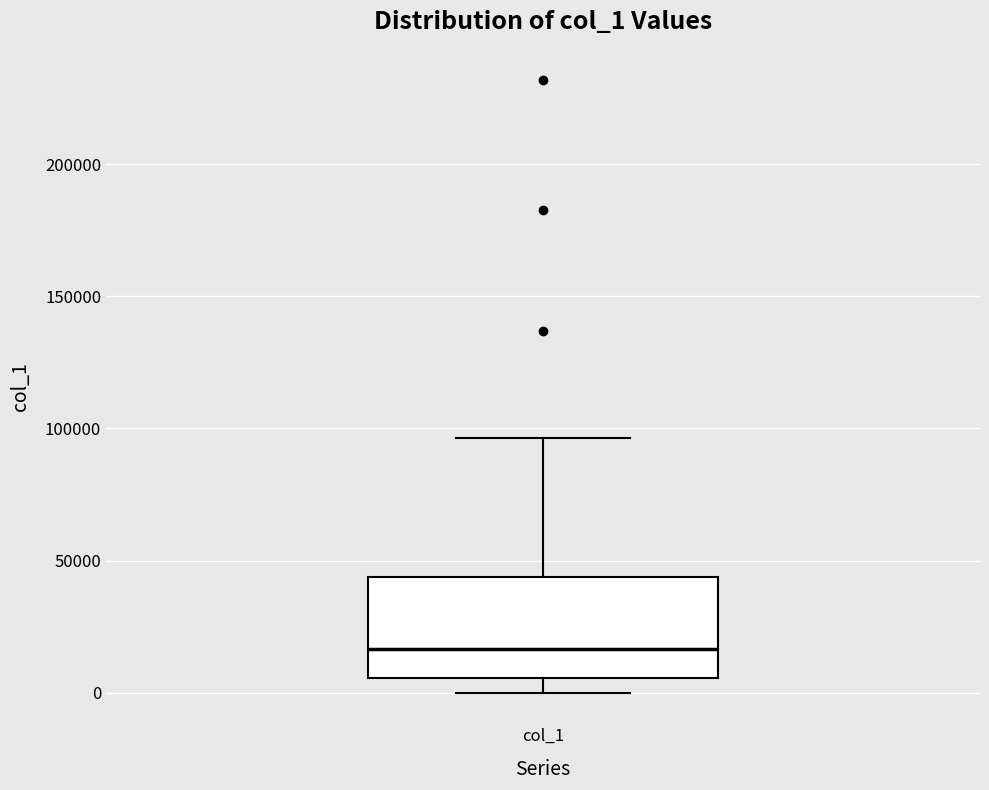

Read this box plot against the y-axis: the position of the median line, the range covered by the box, and the ends of both whiskers. The values are not printed on the chart, so give them approximately, as read against the axis.

median 15000, box 5000 to 45000, whiskers 0 to 95000